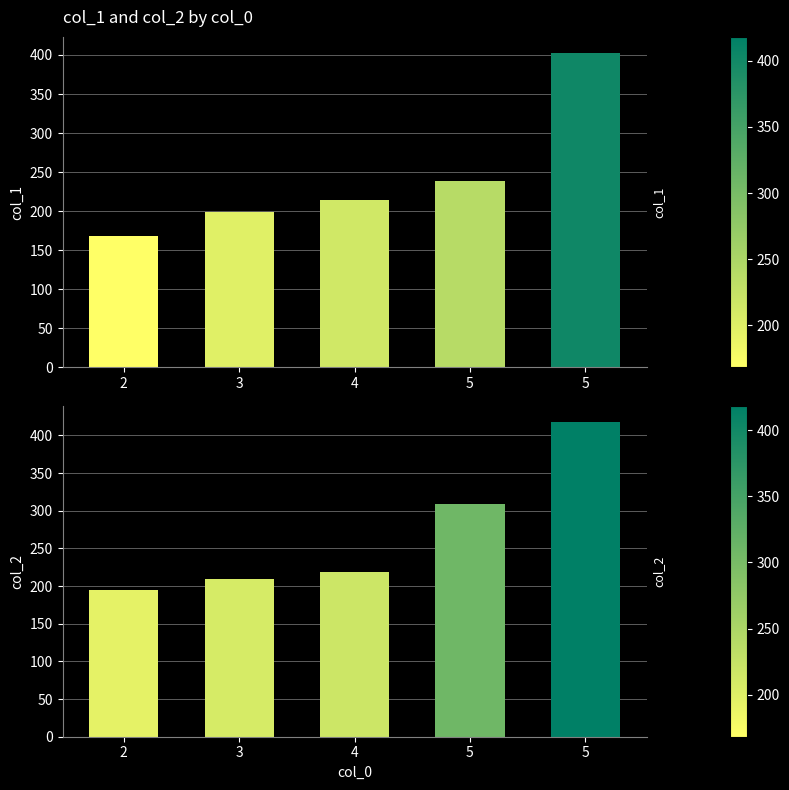

Which series has the largest total across all categories?

col_2